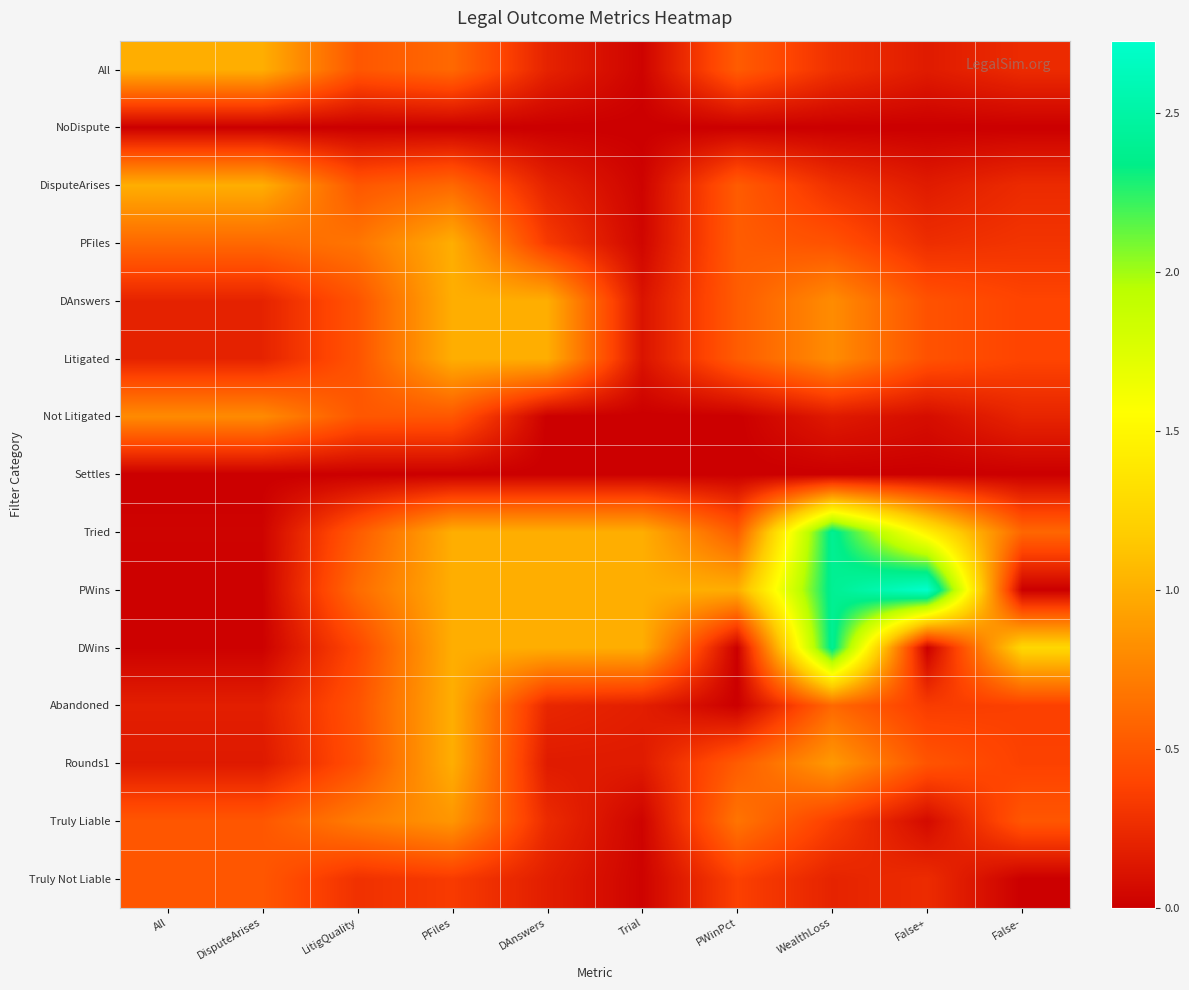

What is the difference between the highest and lowest values at False-?

1.3